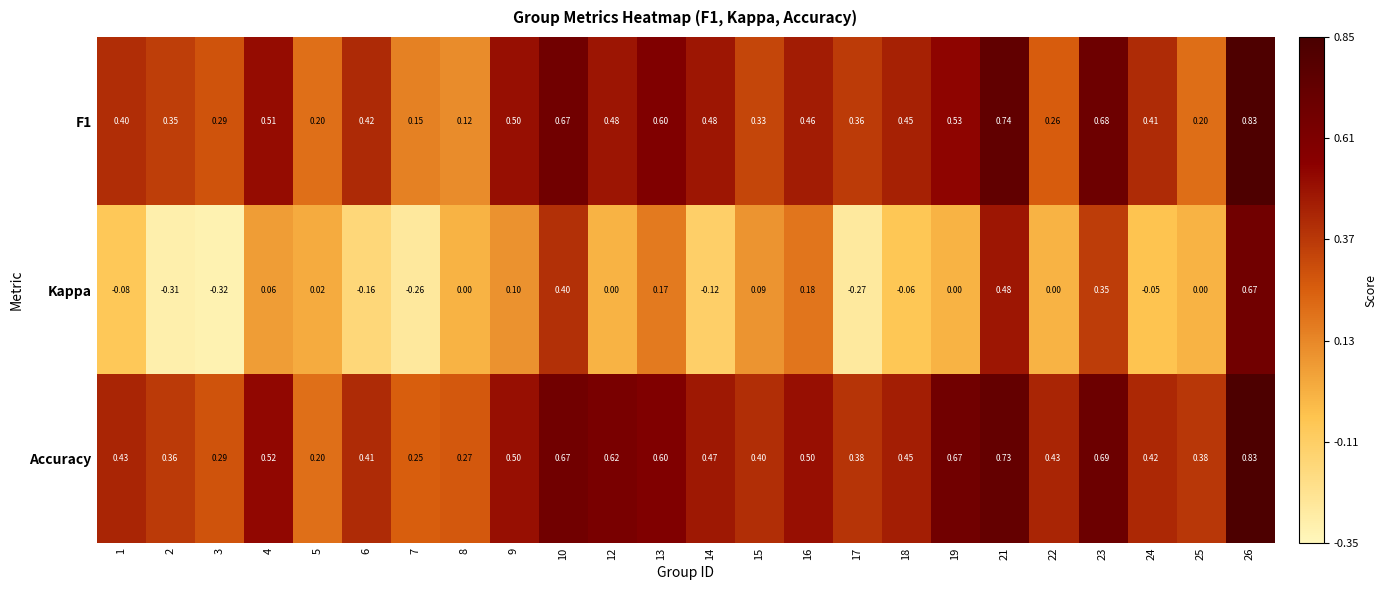

Between 16 and 24, which series saw the biggest shift?

Kappa